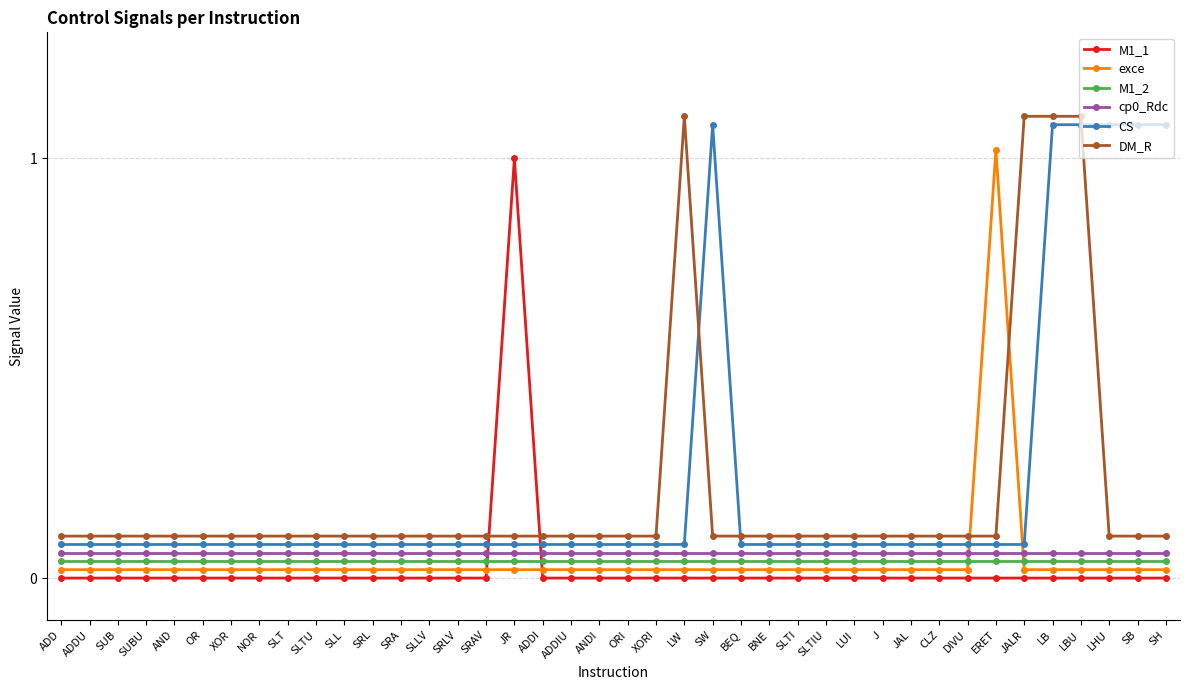

Between which two adjacent categories do M1_2 and exce first intersect?

DIVU and ERET